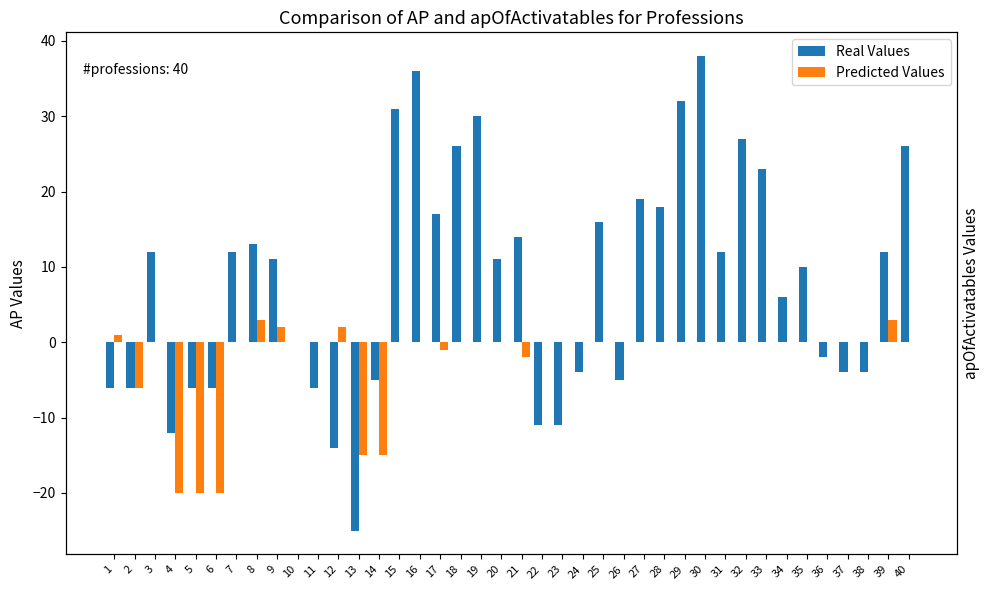

Is it true that Real Values equals 26 at 18?

True